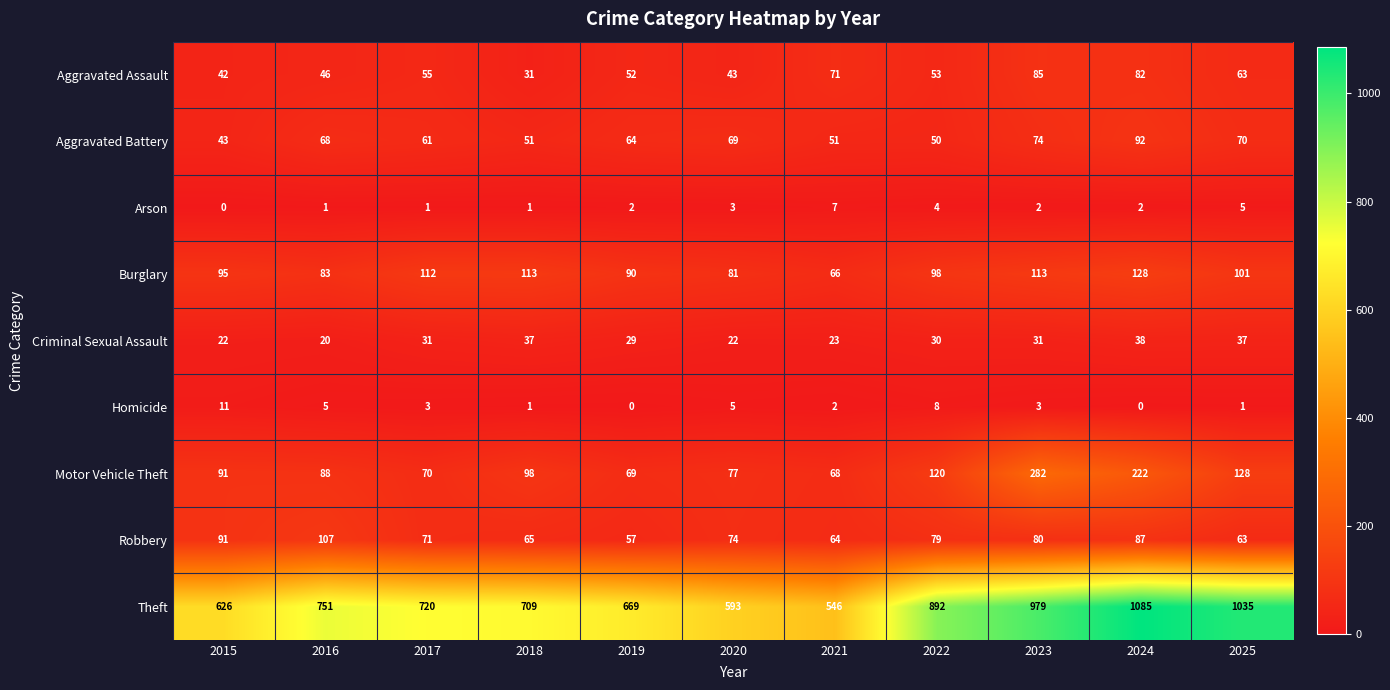

At which category is the sum across all series the highest?

2024